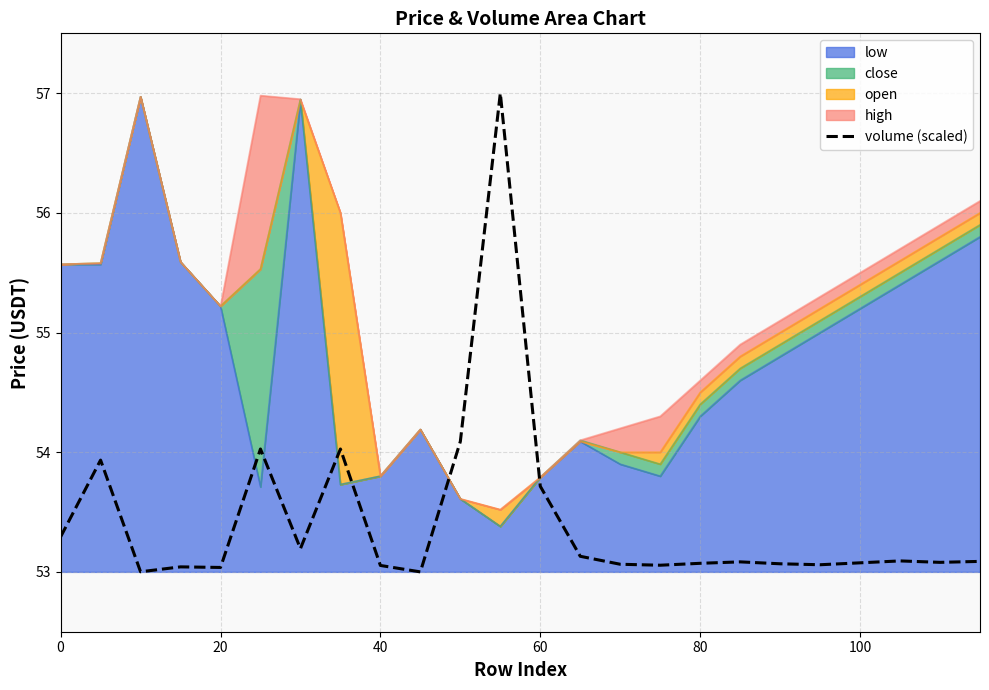

How many data points are above 53?

23